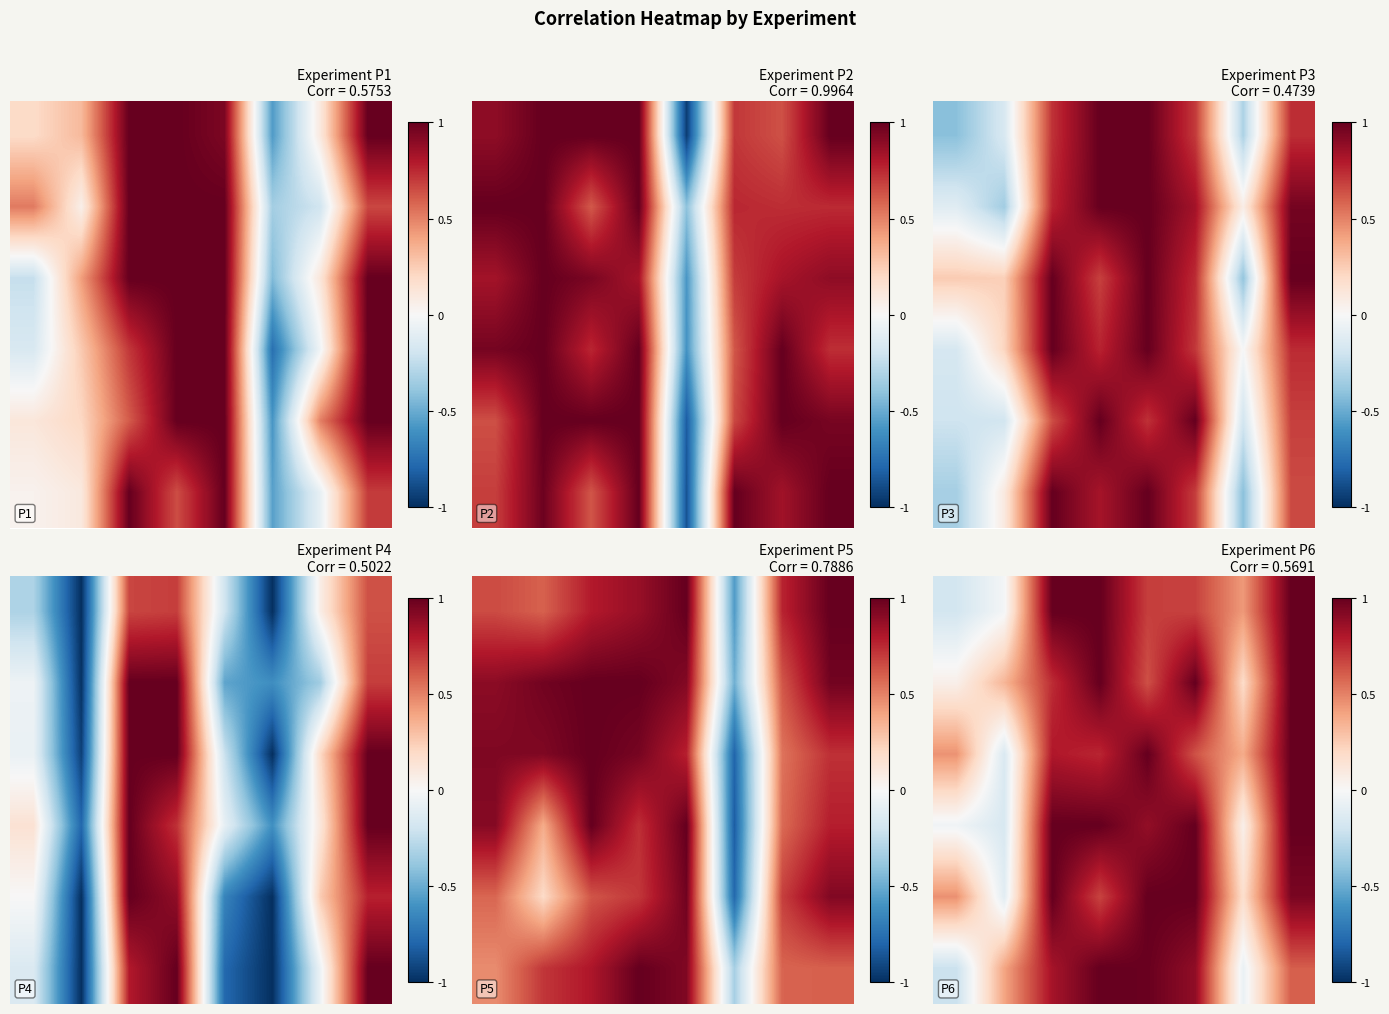

What is the sum of all row_0 values?

4.6